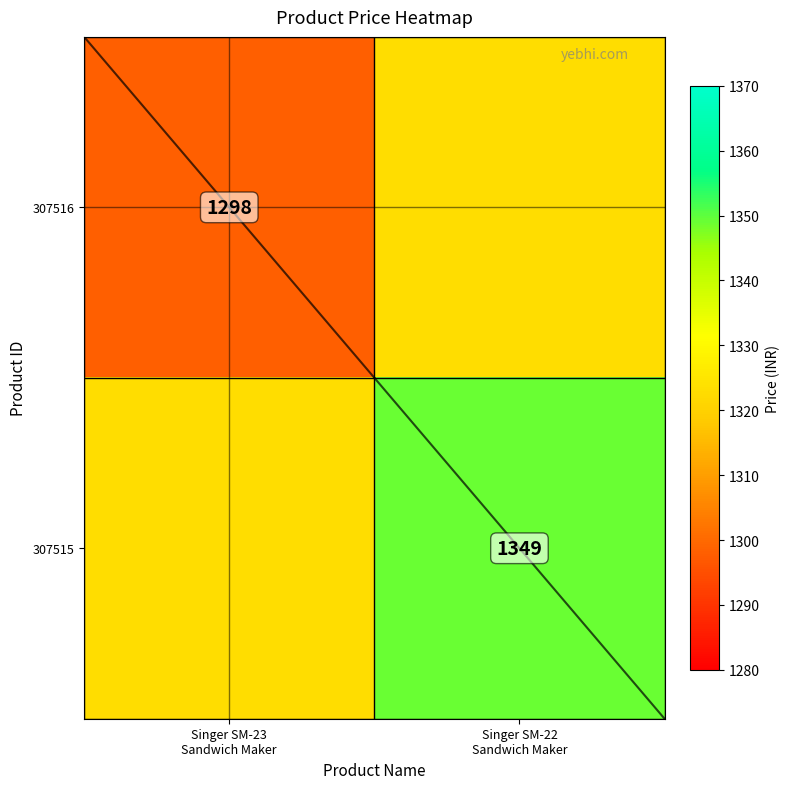

At which label does 307516 reach its minimum?

Singer SM-23 Sandwich Maker